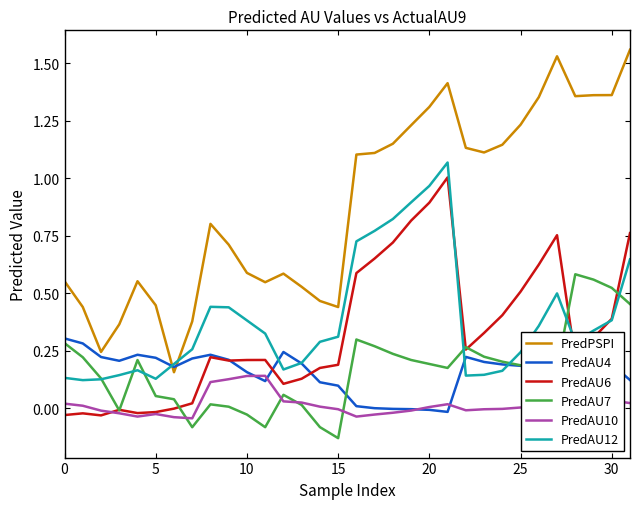

Which series has the widest spread of values?

PredPSPI